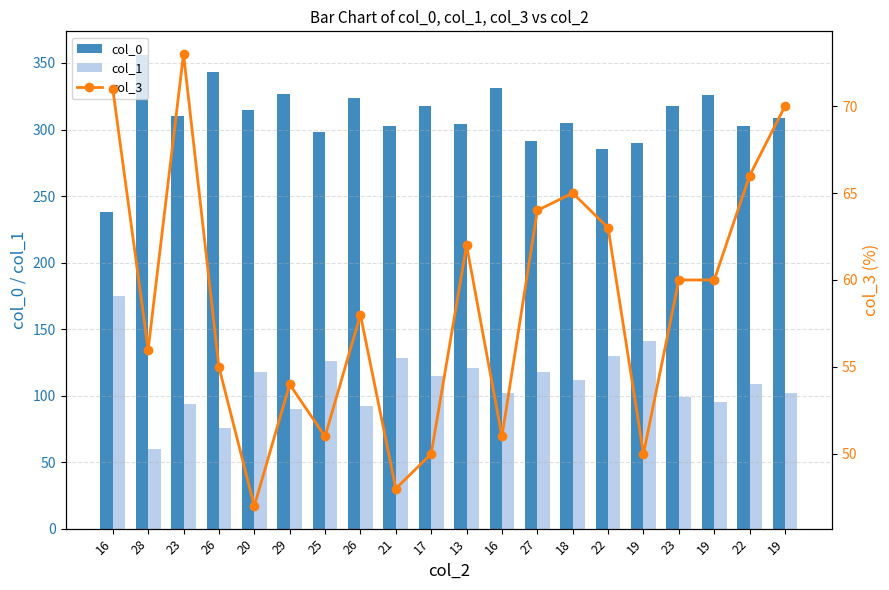

Reading left to right, what are all the values shown in this chart?

col_0: 16=238	28=356	23=310	26=343	20=315	29=327	25=298	26=324	21=303	17=318	13=304	16=331	27=291	18=305	22=285	19=290	23=318	19=326	22=303	19=309
col_1: 16=175	28=60	23=94	26=76	20=118	29=90	25=126	26=92	21=128	17=115	13=121	16=102	27=118	18=112	22=130	19=141	23=99	19=95	22=109	19=102
col_3: 16=71	28=56	23=73	26=55	20=47	29=54	25=51	26=58	21=48	17=50	13=62	16=51	27=64	18=65	22=63	19=50	23=60	19=60	22=66	19=70